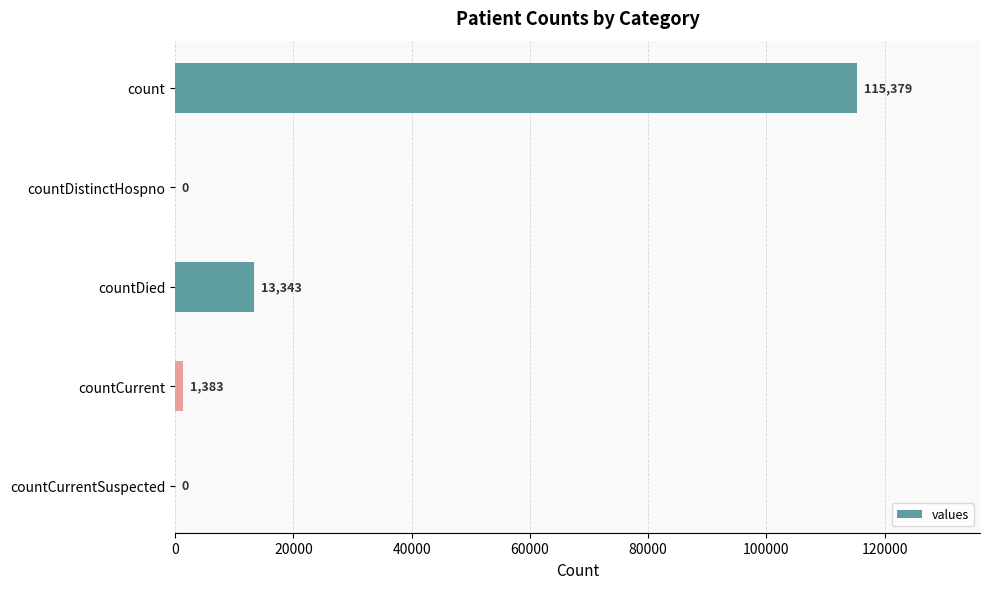

Reading bottom to top, extract all data points from this chart.

countCurrentSuspected=0	countCurrent=1383	countDied=13343	countDistinctHospno=0	count=115379